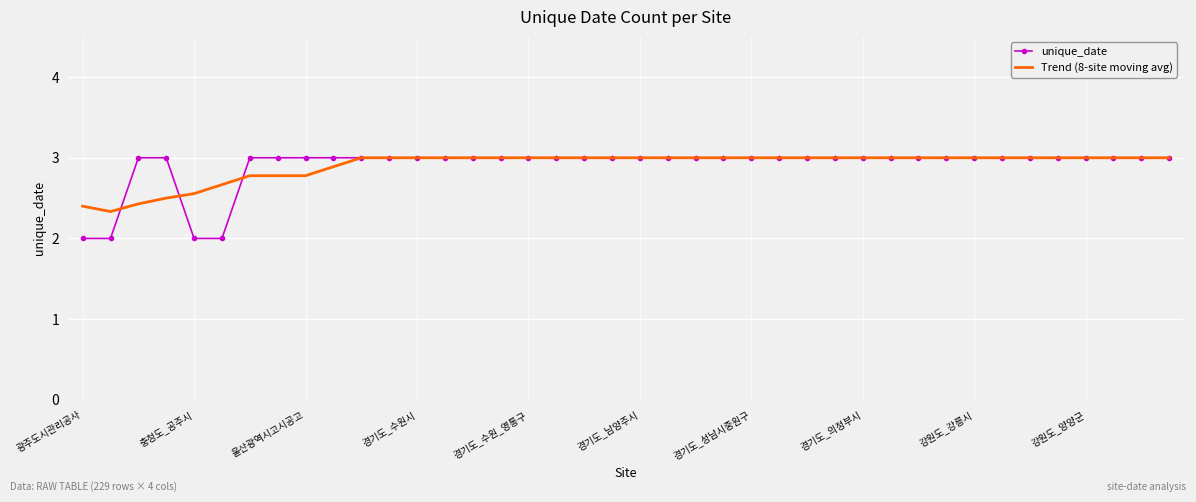

What is the difference between the maximum and minimum values in the unique_date series?

1.0